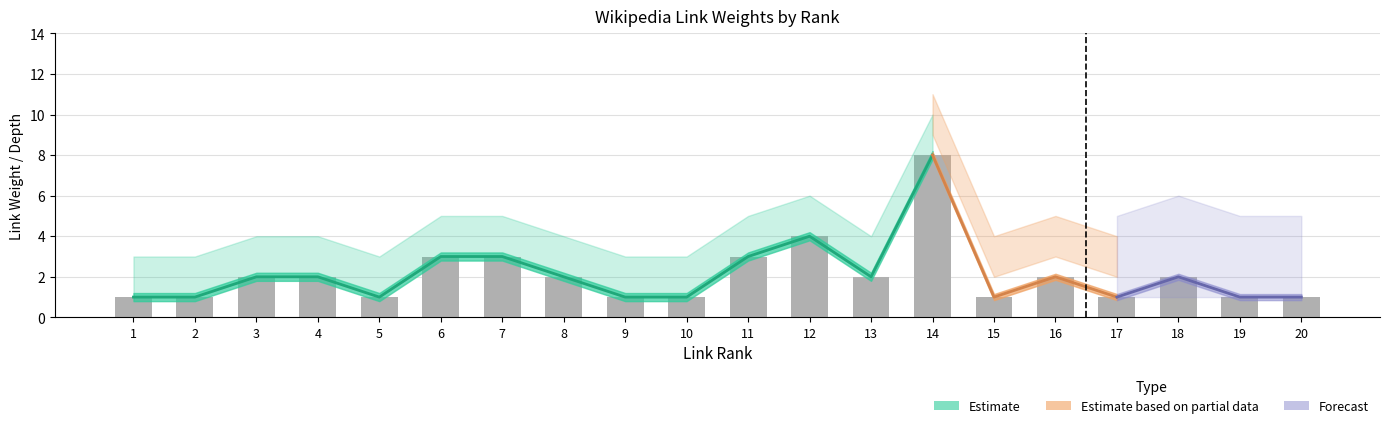

True or false: the data shows 2 at 14.

False